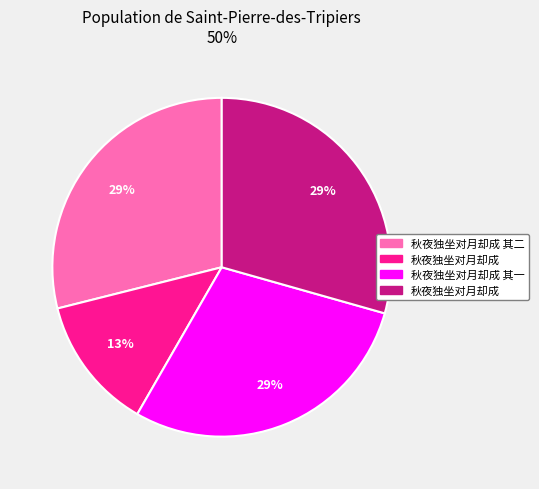

Is there a majority slice in this chart?

No